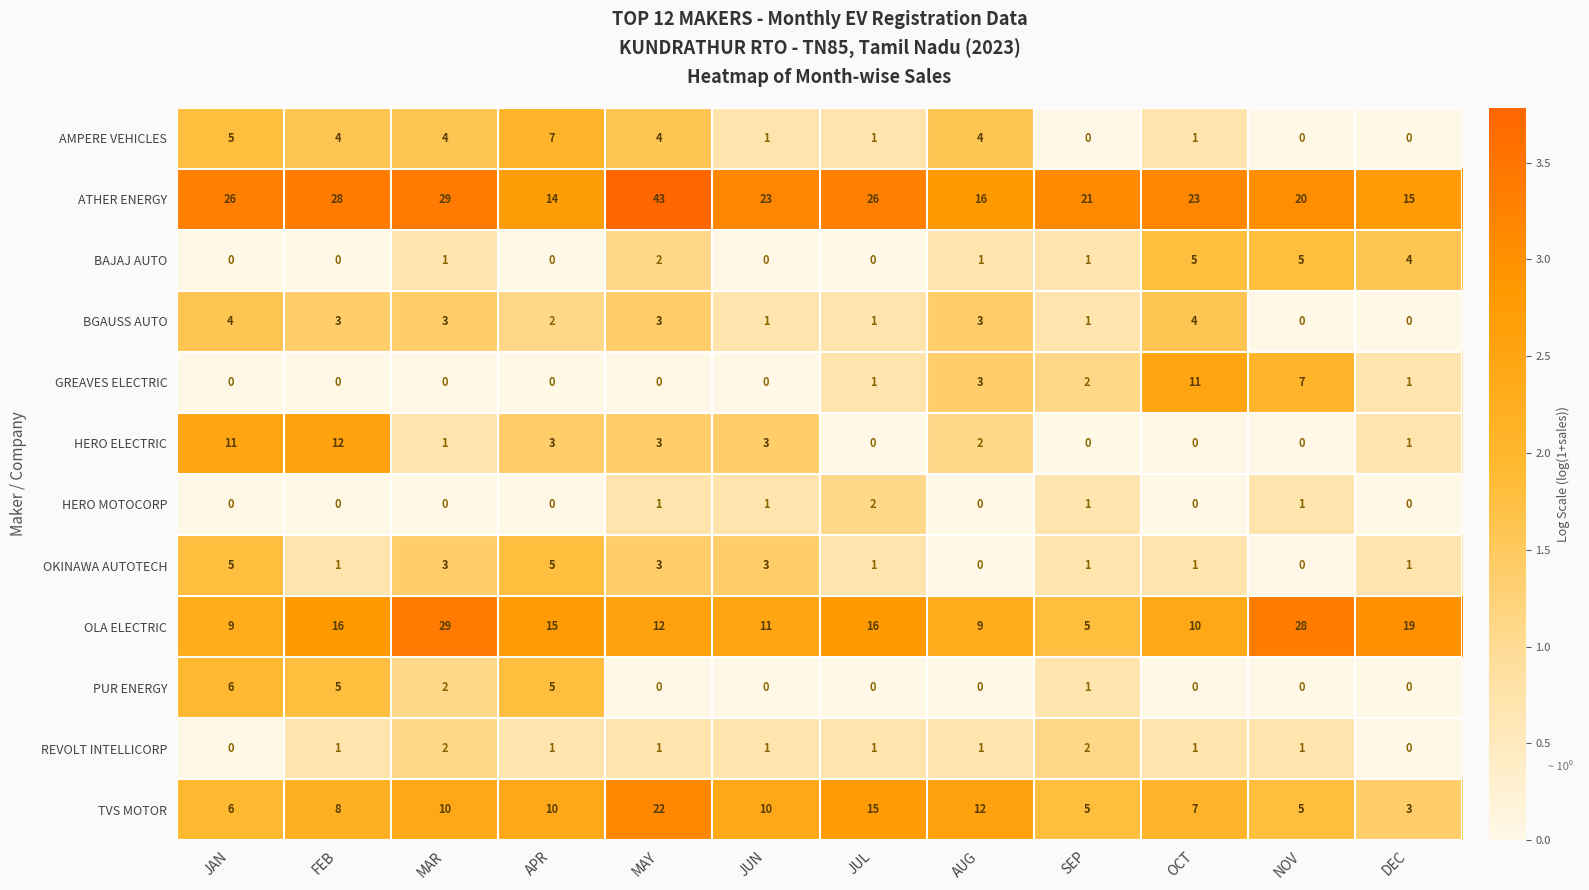

Which series has the largest total across all categories?

ATHER ENERGY